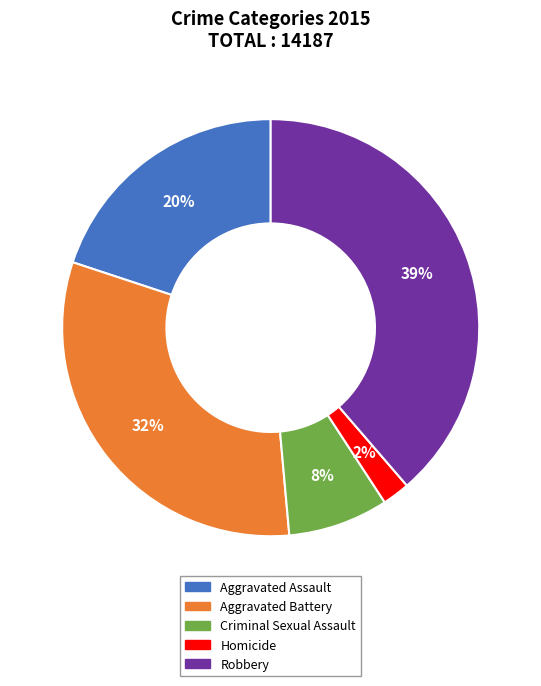

True or false: Aggravated Battery accounts for 32% of the total.

True